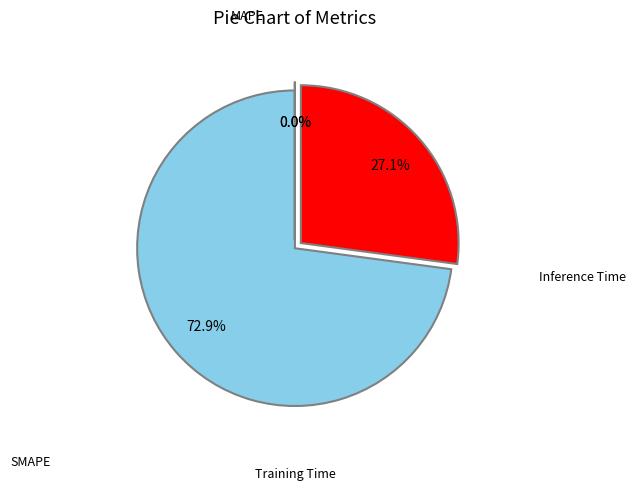

Does any single category account for the majority?

Yes